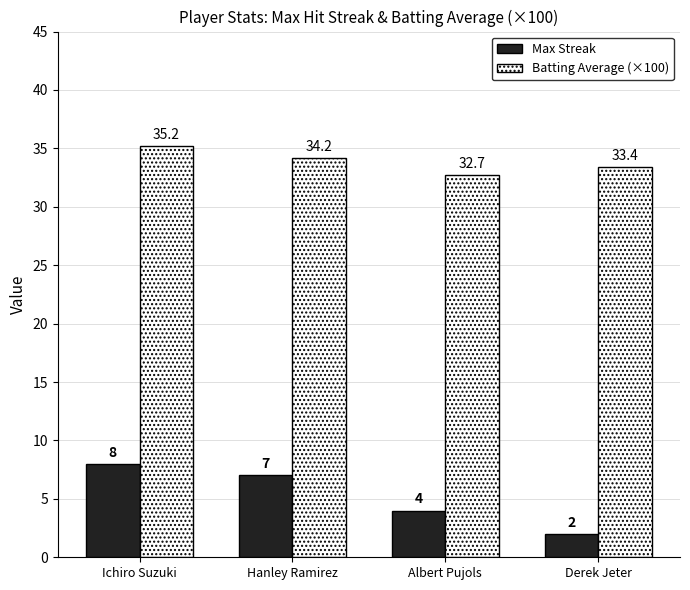

How many data points in Max Streak are less than 7?

2